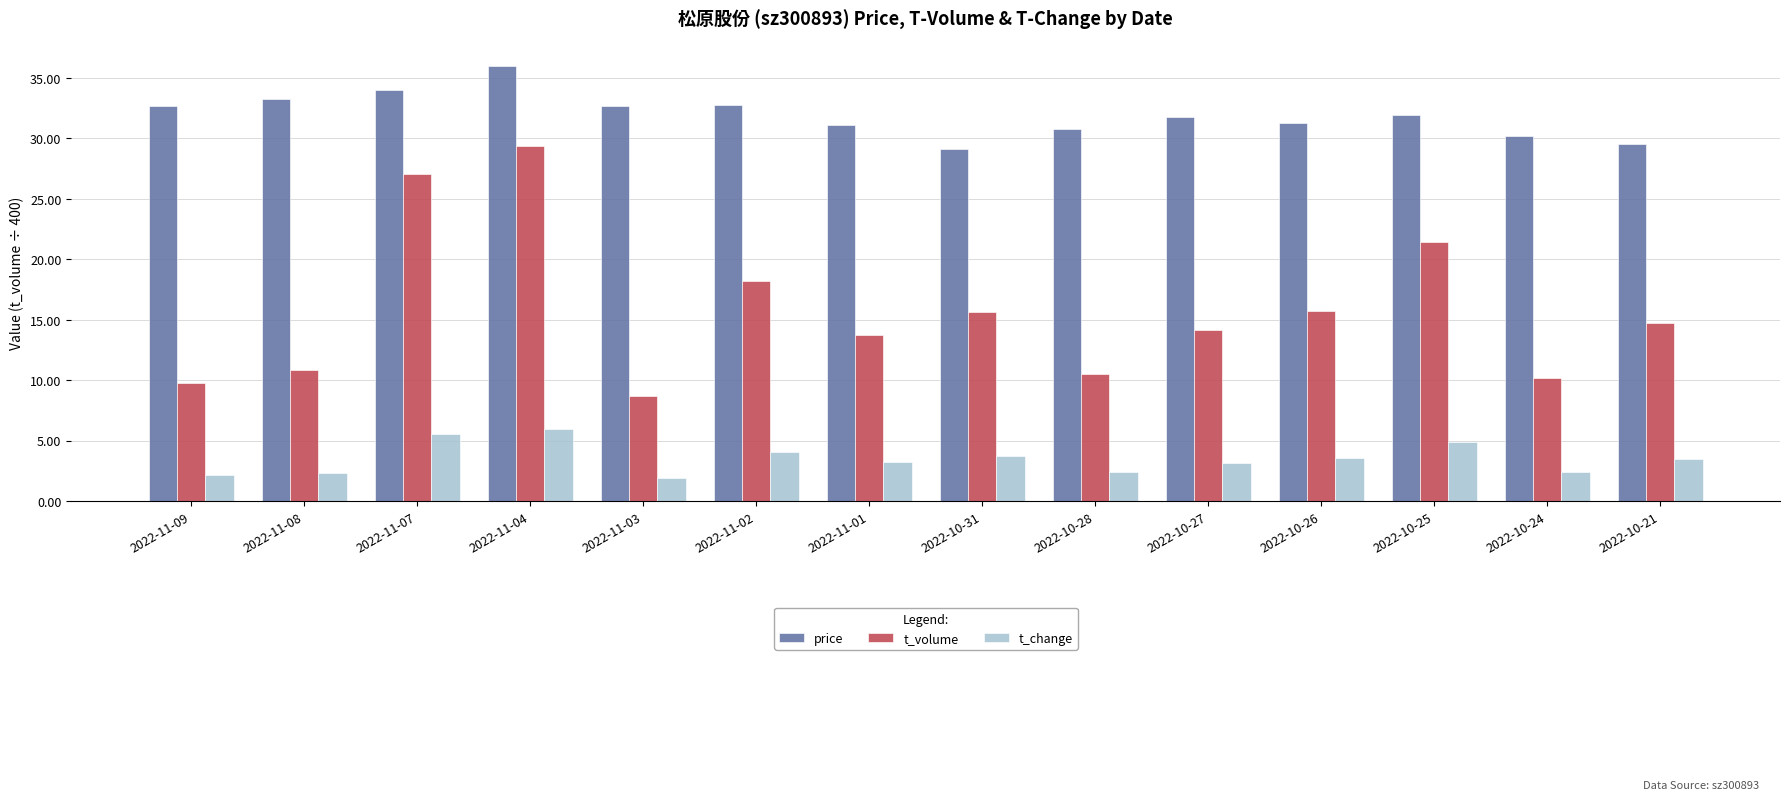

What is the total value across all series at 2022-11-03?

43.2